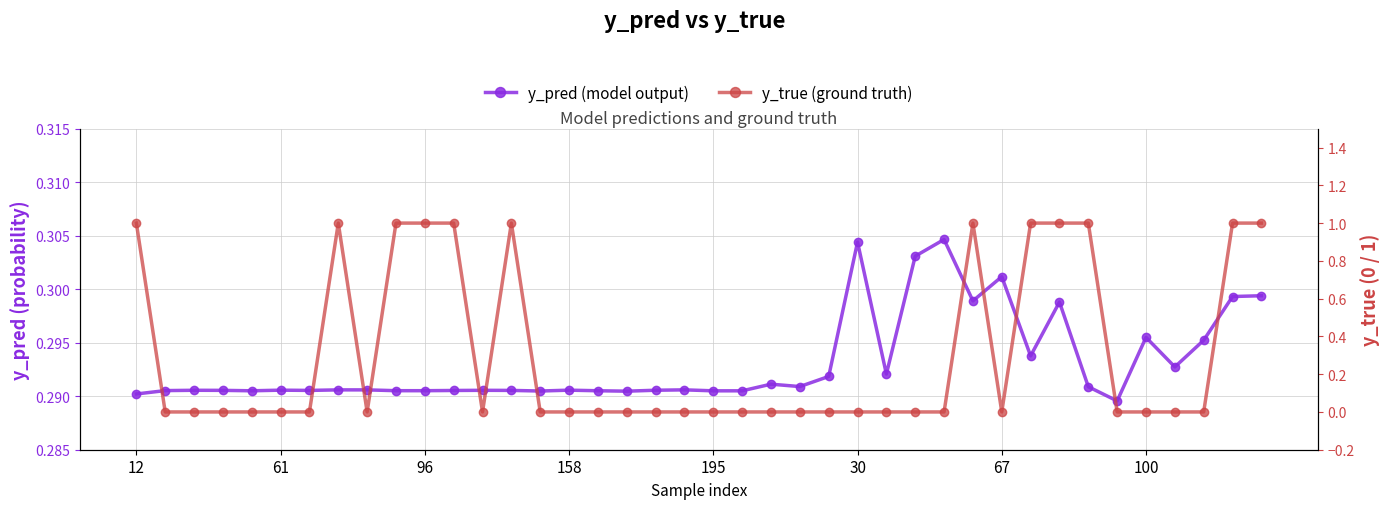

Count the y_pred (model output) values in the range 0 to 1.

40